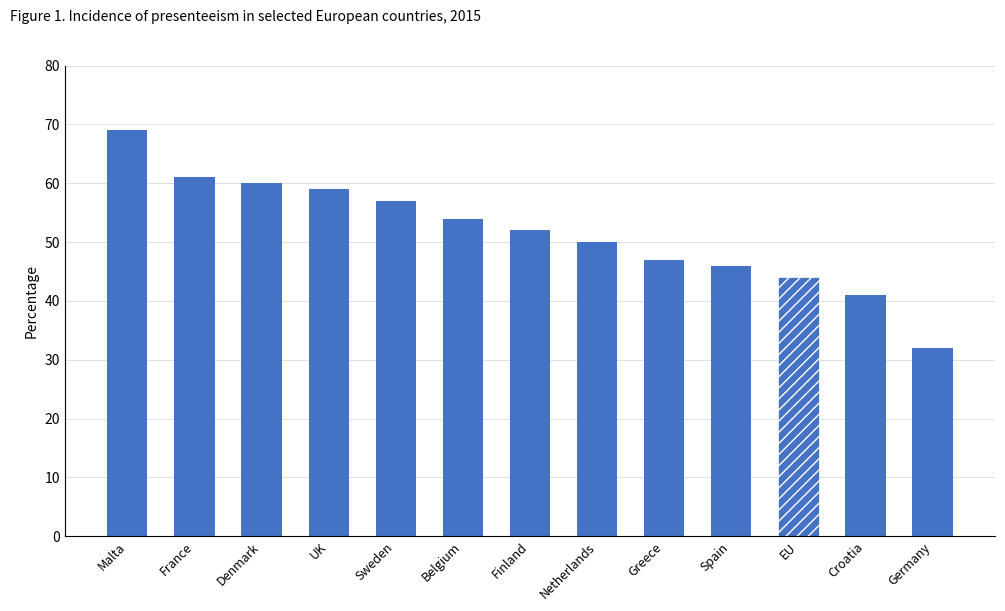

How many values are below 52?

6